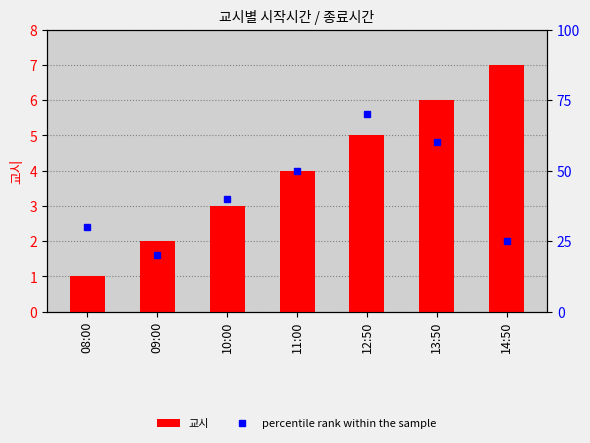

The value of 교시 at 11:00 is 4. True or false?

True